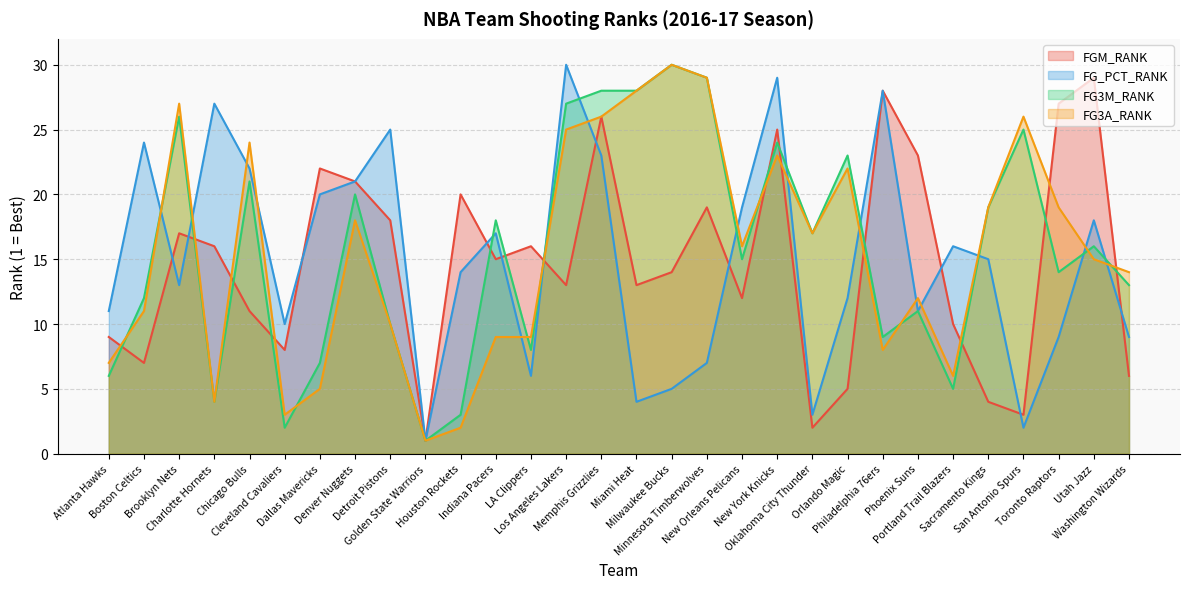

How many intersections are there between FG_PCT_RANK and FG3M_RANK?

11